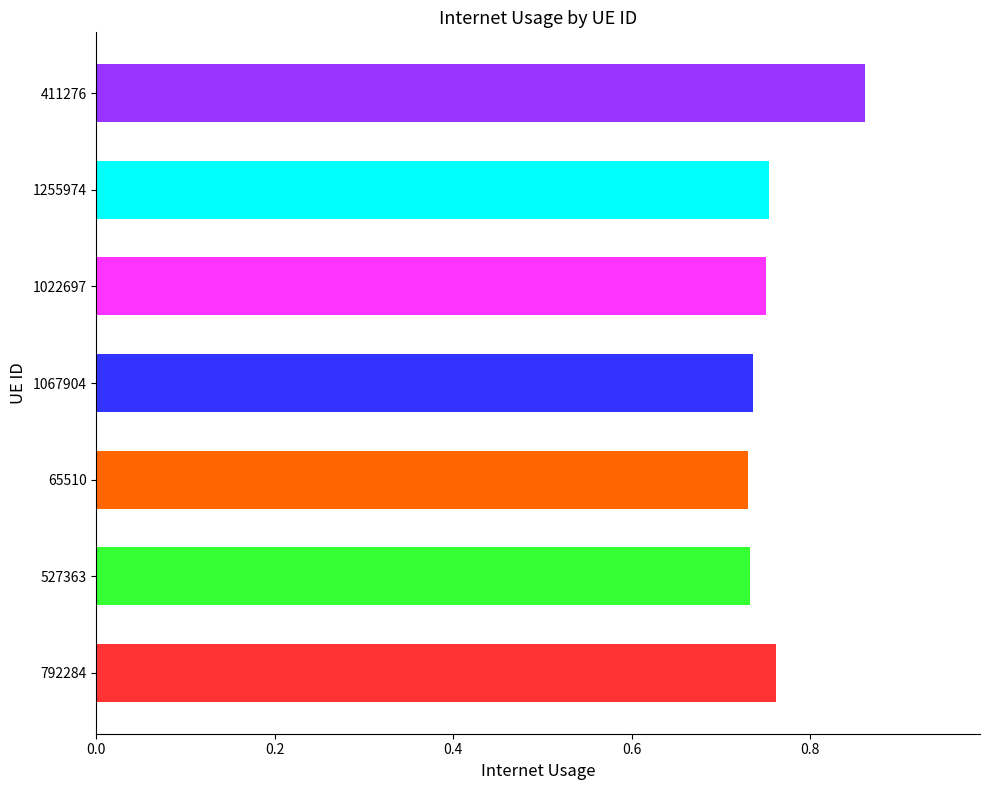

True or false: the data shows 0.5 at 792284.

False